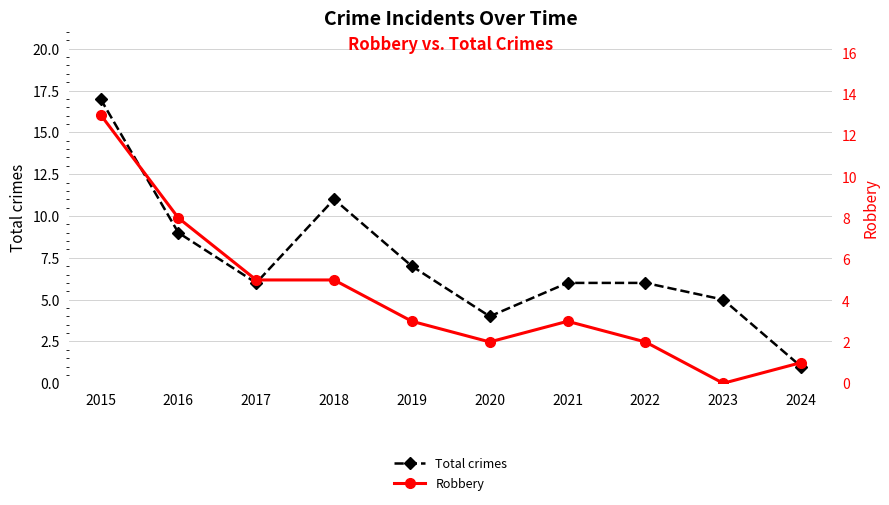

At which category does Robbery reach its first local valley?

2020